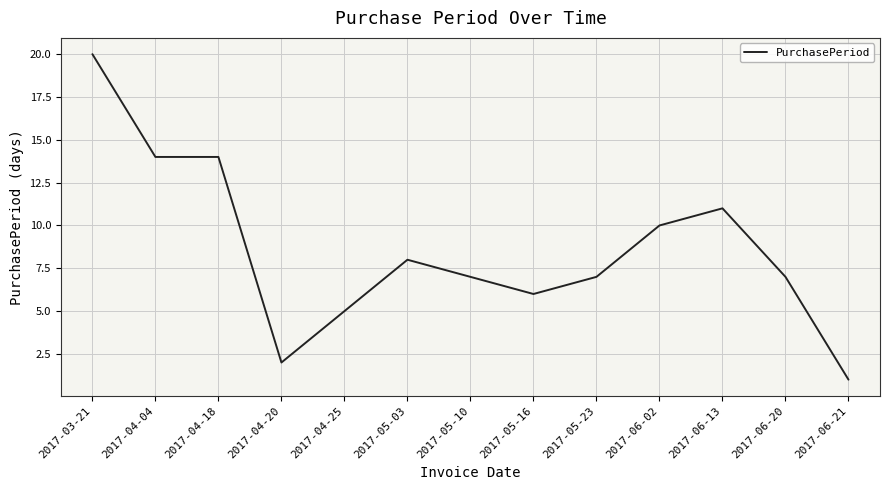

Is this an area chart (filled region under the line)?

No